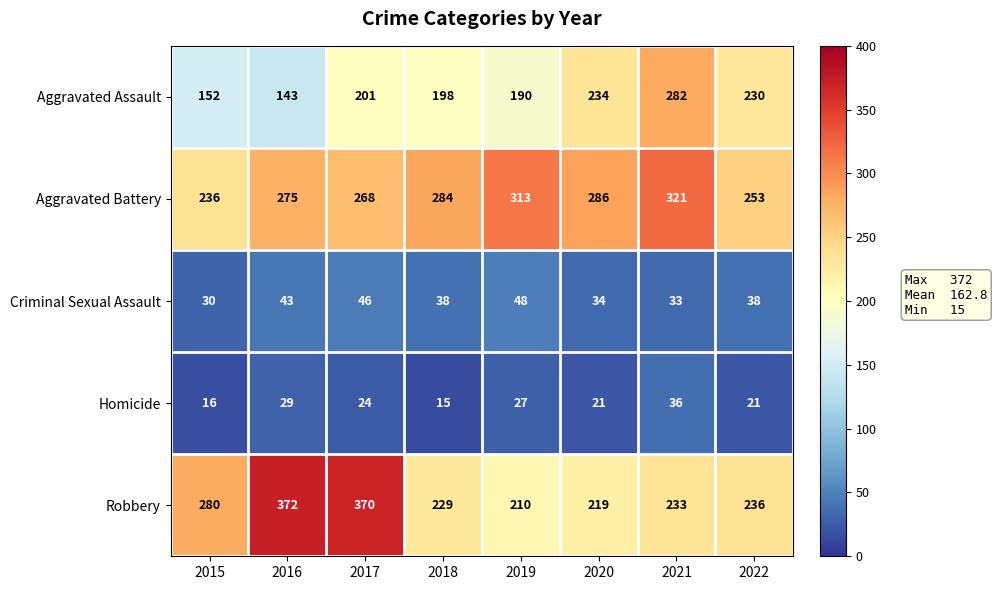

What is the greatest value displayed?

372